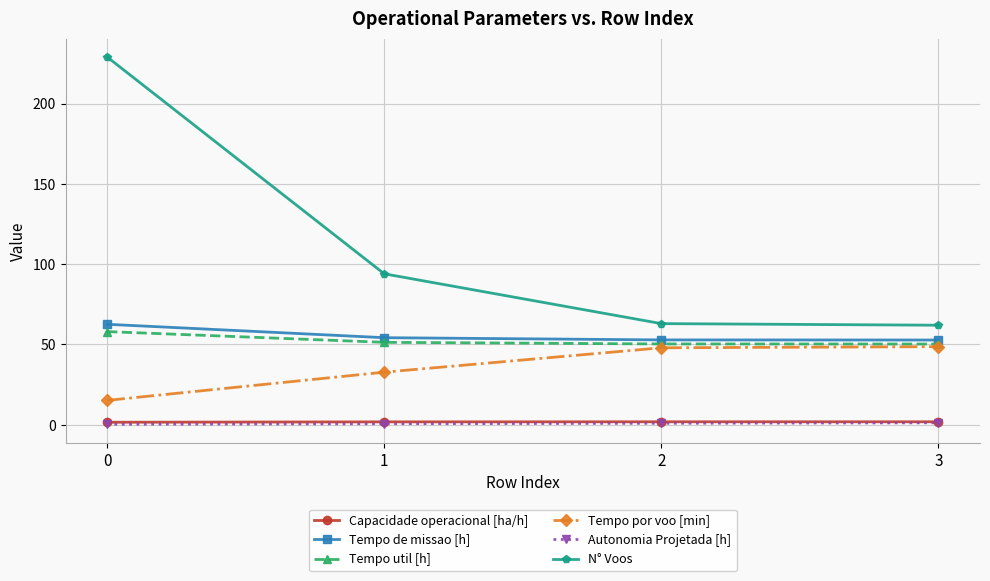

True or false: N° Voos and Tempo por voo [min] intersect in this chart.

False